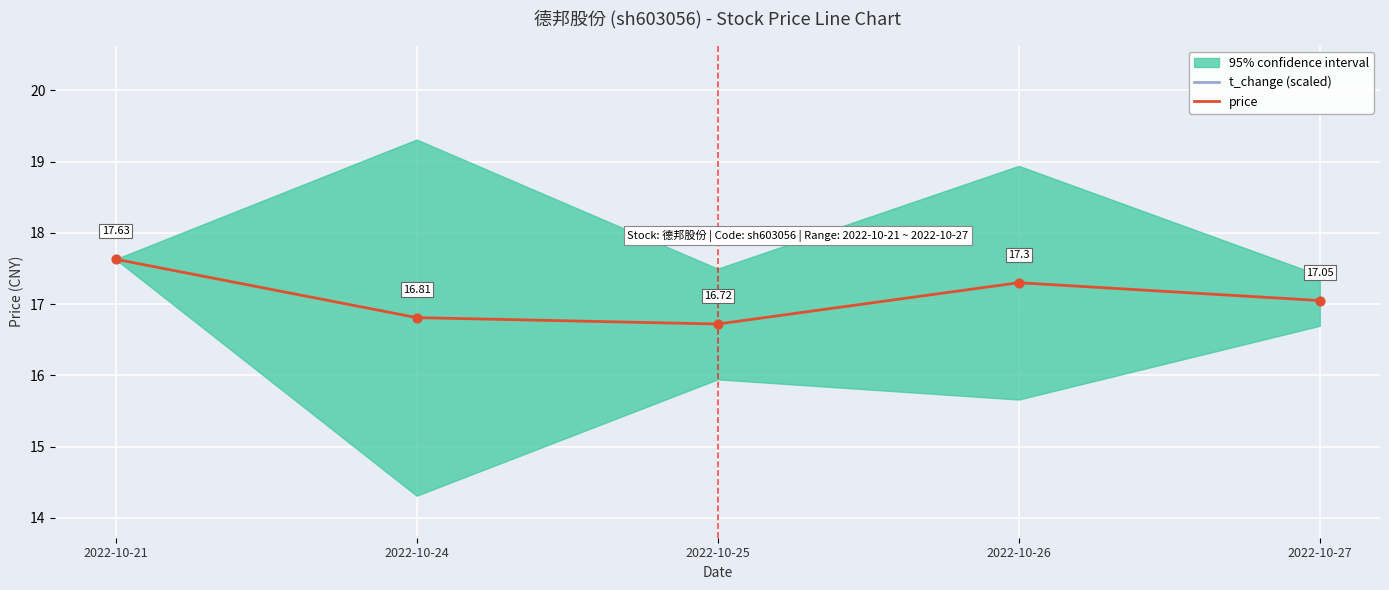

Which series has the widest spread of Y values?

t_change (scaled)